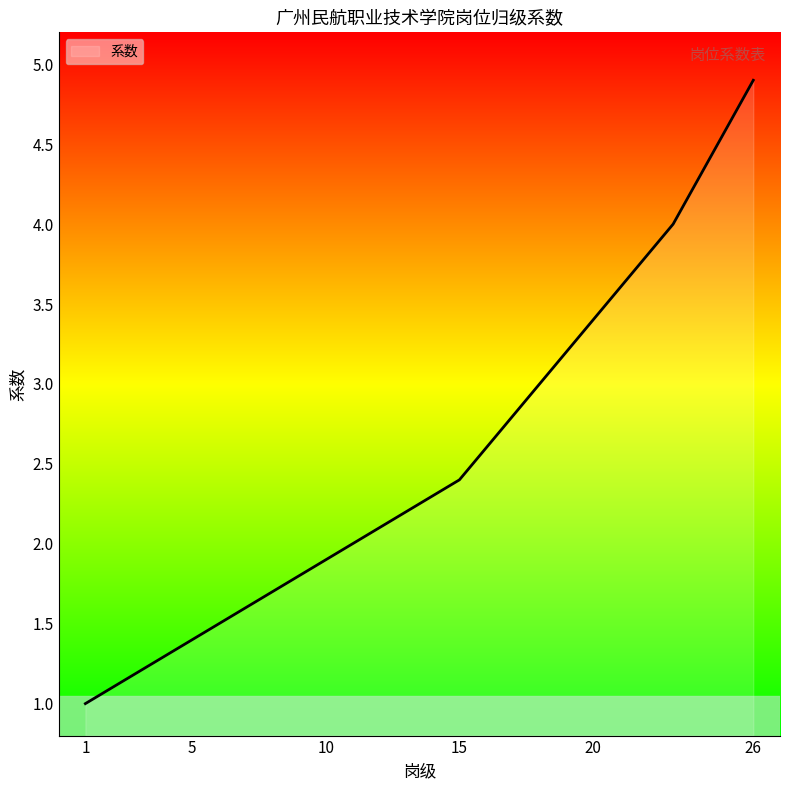

What is the maximum value shown in the chart?

4.9